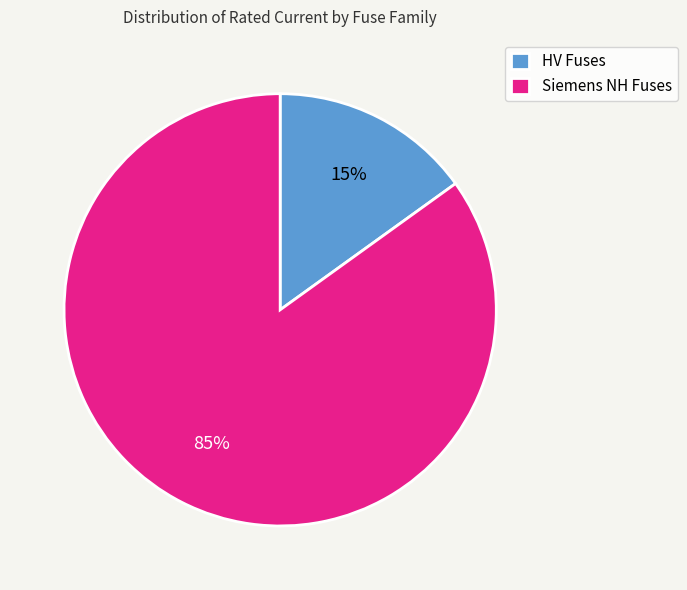

Which category has the biggest portion of the pie?

Siemens NH Fuses